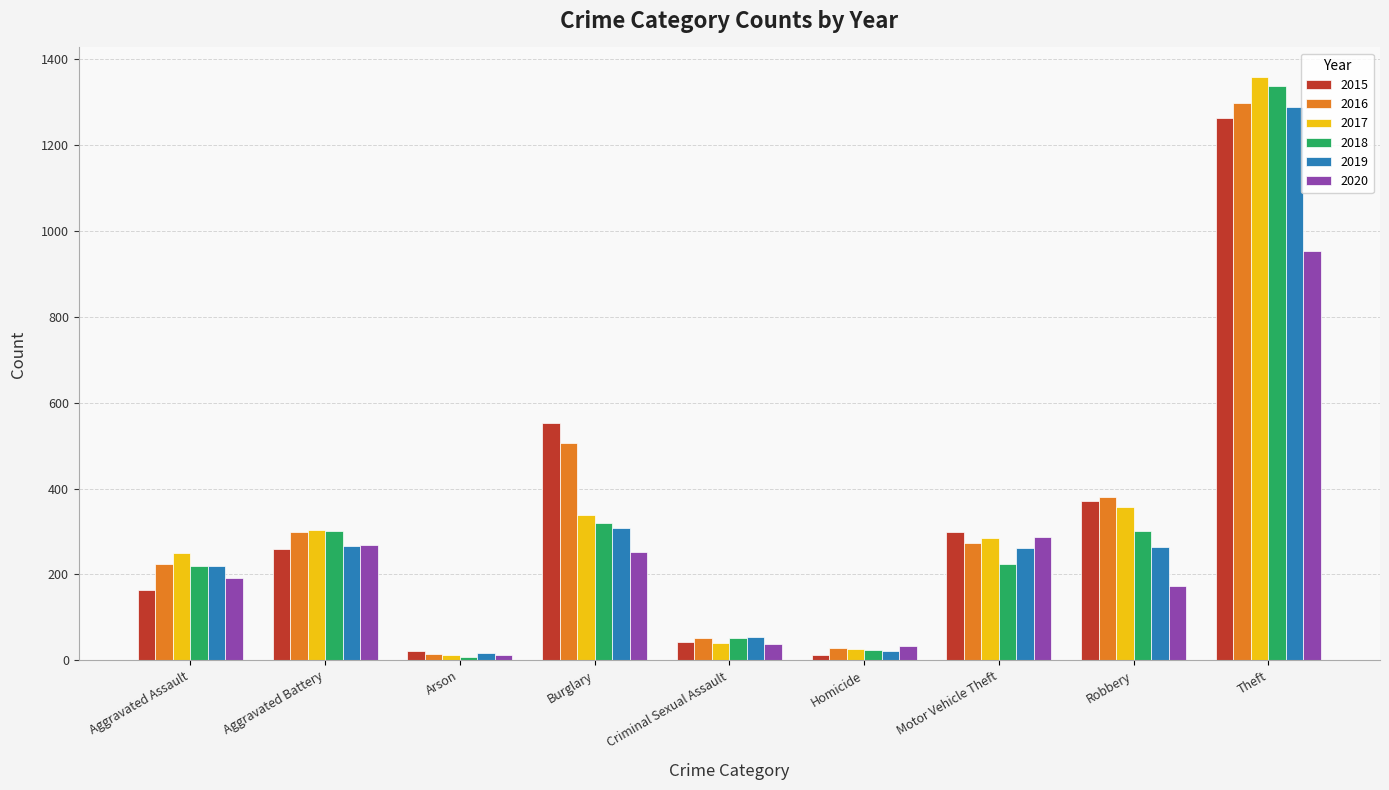

How many distinct data groups are displayed?

6